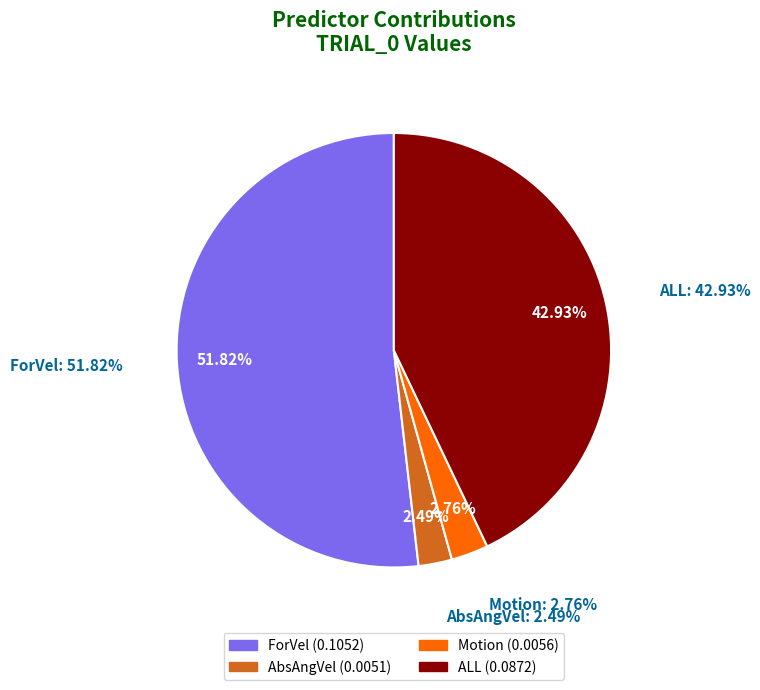

To the nearest percent, what percentage of the pie is ALL?

43%